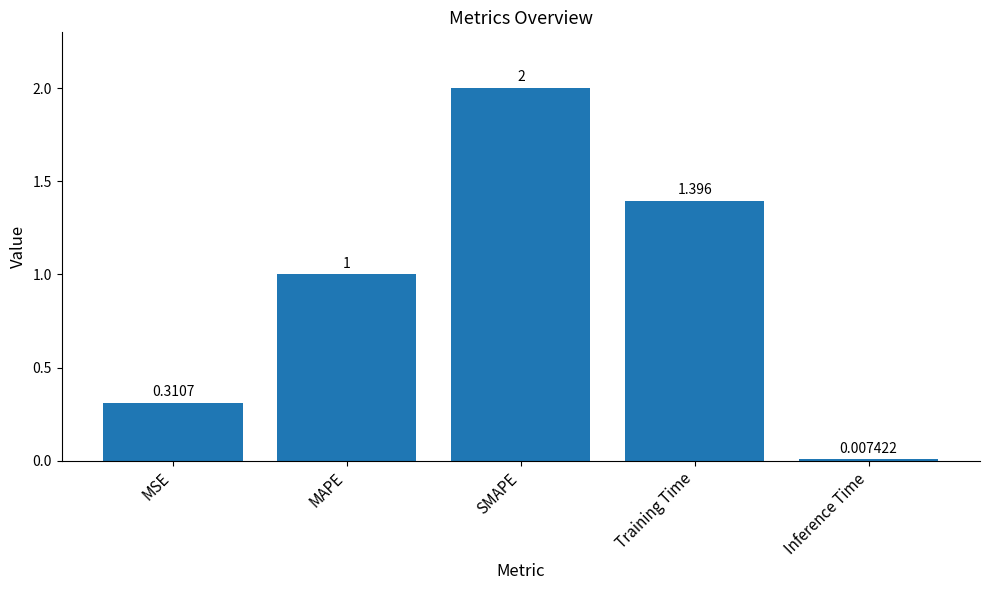

What is the maximum value shown in the chart?

2.0